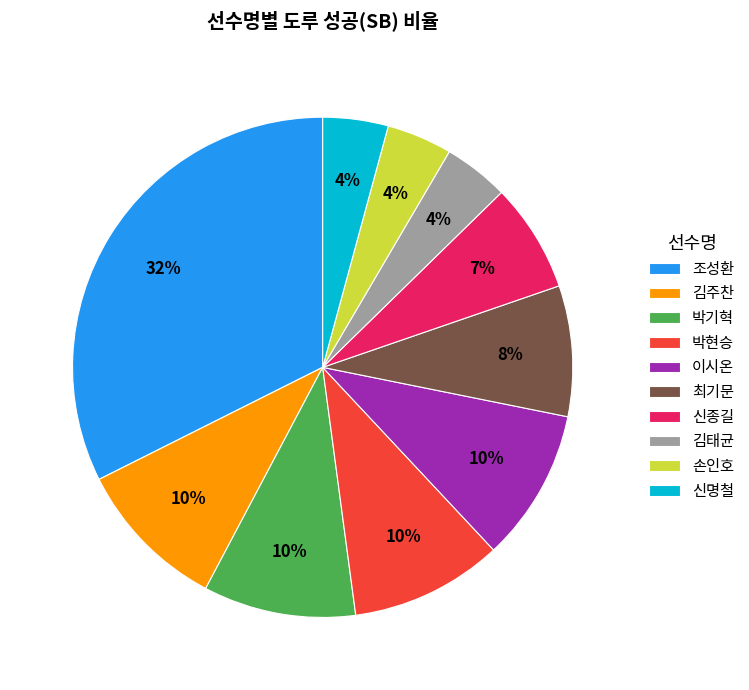

Does any single category account for the majority?

No